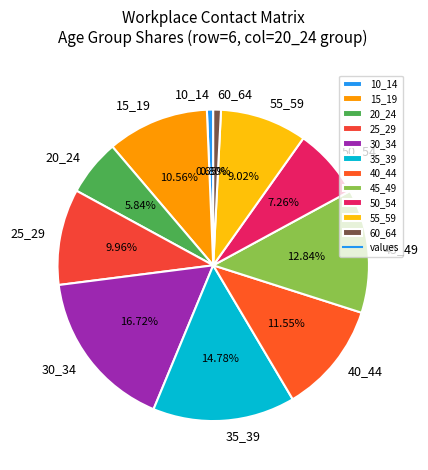

True or false: 50_54 accounts for 21% of the total.

False